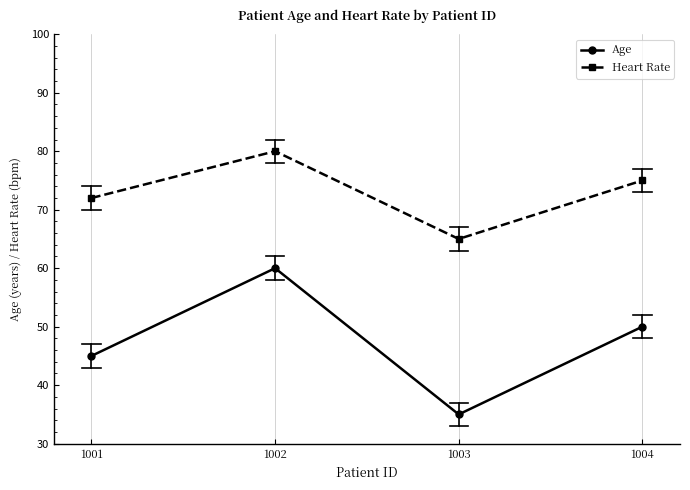

Reading left to right, list all the values displayed in this chart.

Age: 1001=45	1002=60	1003=35	1004=50
Heart Rate: 1001=72	1002=80	1003=65	1004=75